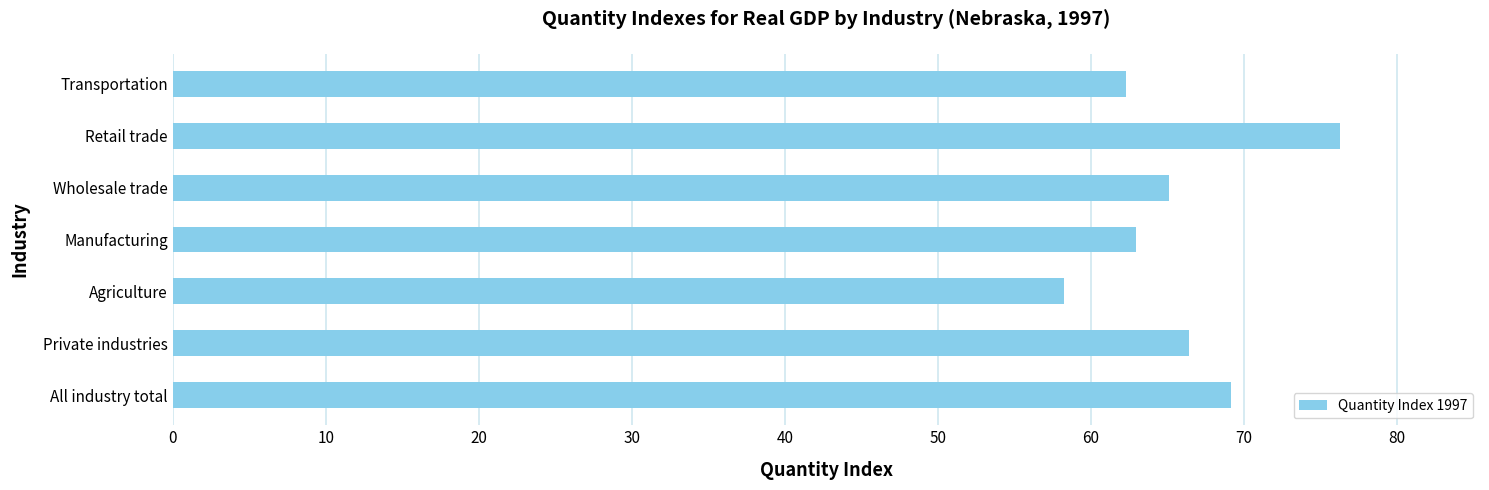

Reading top to bottom, extract all data points from this chart.

Transportation=62.3	Retail trade=76.3	Wholesale trade=65.1	Manufacturing=63.0	Agriculture=58.3	Private industries=66.4	All industry total=69.2